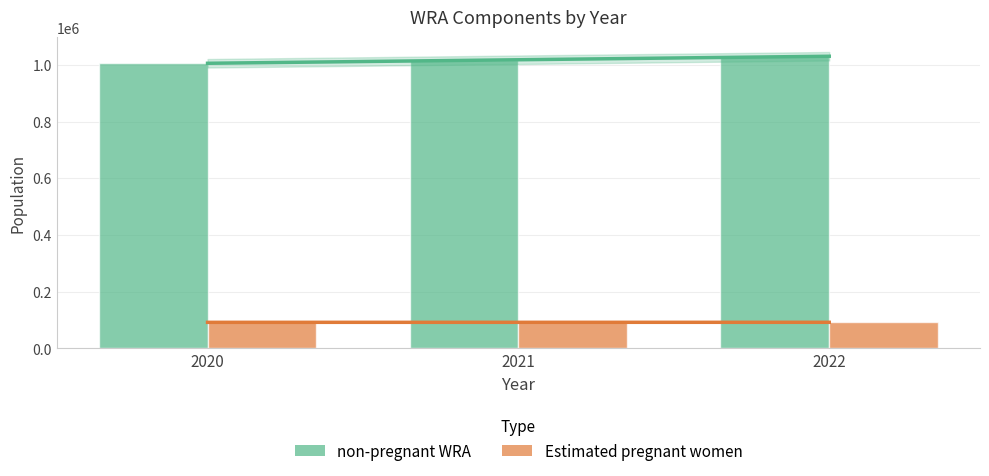

True or false: non-pregnant WRA has a value of 1018023.5 at 2021.

True